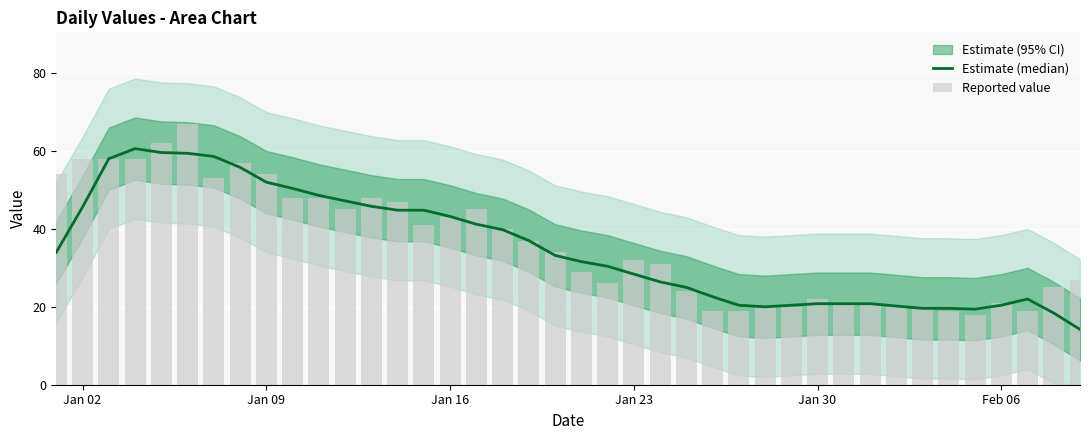

Reading right to left, transcribe all the data shown in this chart.

Estimate (median): 14.2	18.4	22.0	20.4	19.4	19.6	19.6	20.2	20.8	20.8	20.8	20.4	20.0	20.4	22.6	25.0	26.4	28.4	30.4	31.6	33.2	37.0	39.8	41.2	43.2	44.8	44.8	45.8	47.2	48.6	50.4	52.0	55.8	58.6	59.4	59.6	60.6	58.0	45.6	34.0
Reported value: 27.0	25.0	19.0	21.0	18.0	19.0	20.0	20.0	21.0	21.0	22.0	20.0	20.0	19.0	19.0	24.0	31.0	32.0	26.0	29.0	34.0	37.0	40.0	45.0	43.0	41.0	47.0	48.0	45.0	48.0	48.0	54.0	57.0	53.0	67.0	62.0	58.0	58.0	58.0	54.0